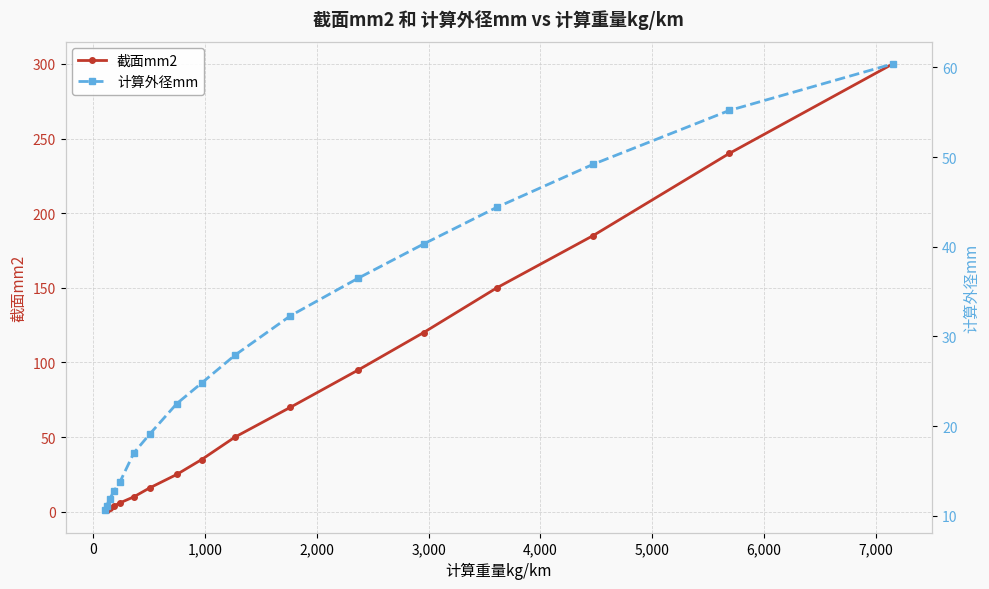

What is the difference between the maximum and second lowest values in the 截面mm2 series?

298.5